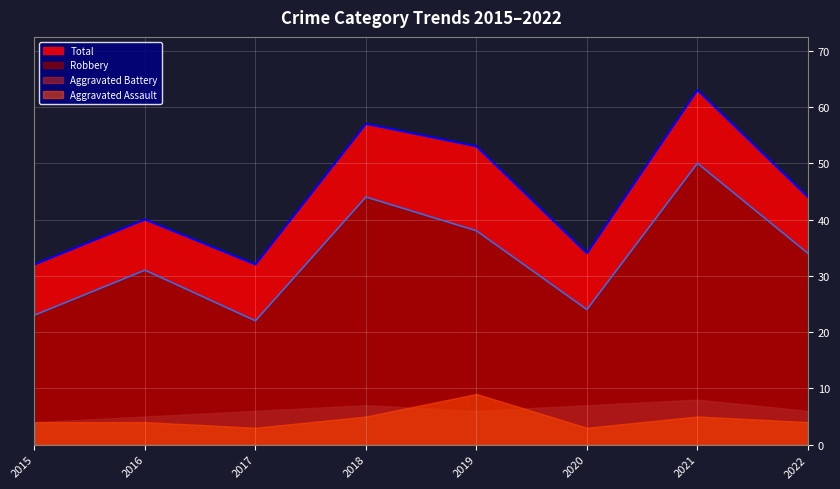

What are all the series names shown in the legend?

Total, Robbery, Aggravated Battery, Aggravated Assault